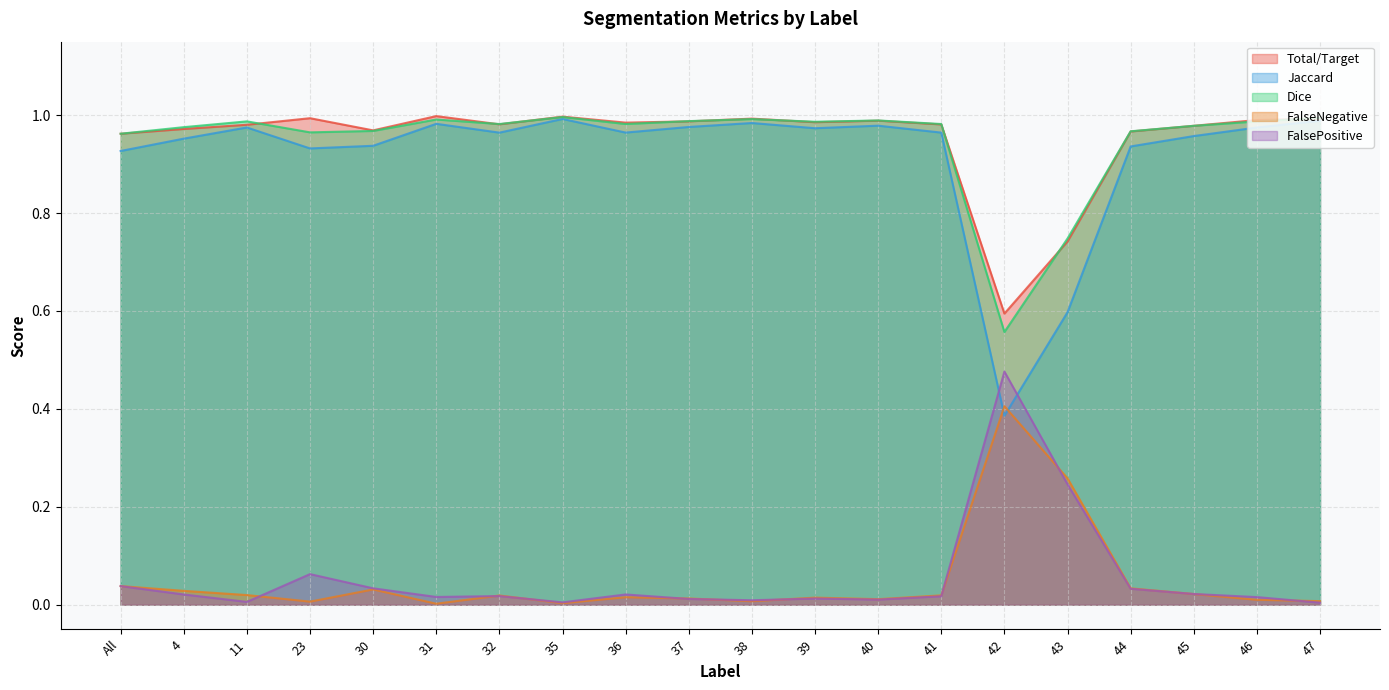

What is the sum of all Total/Target values?

19.0